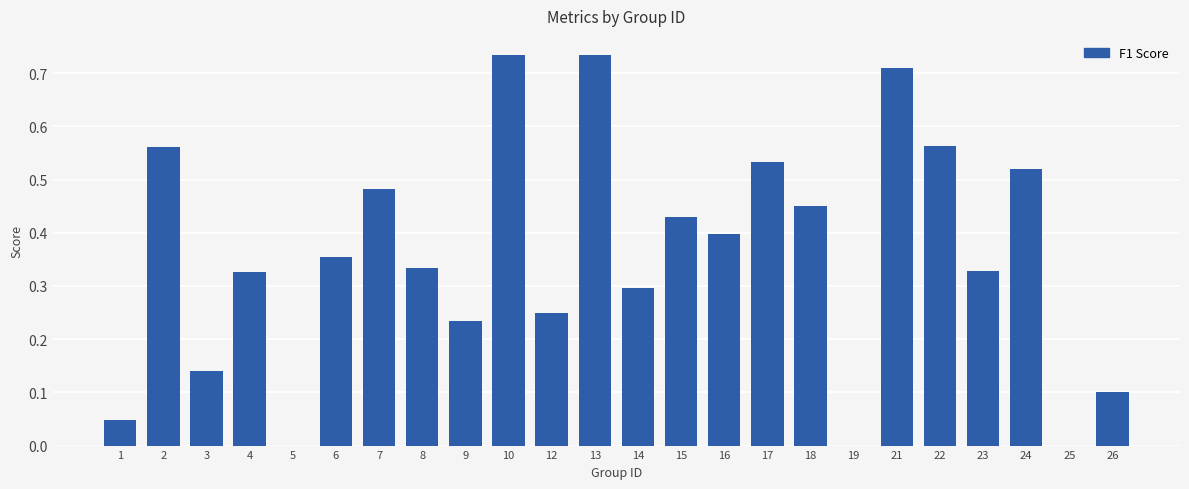

Is it true that the value at 25 is 0.0?

True